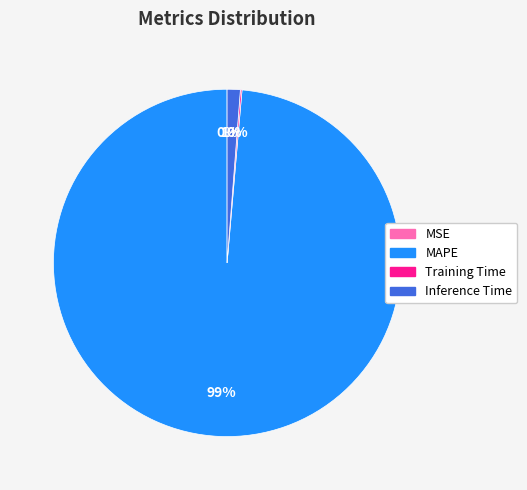

What percentage is the Inference Time slice, to the nearest percent?

1%